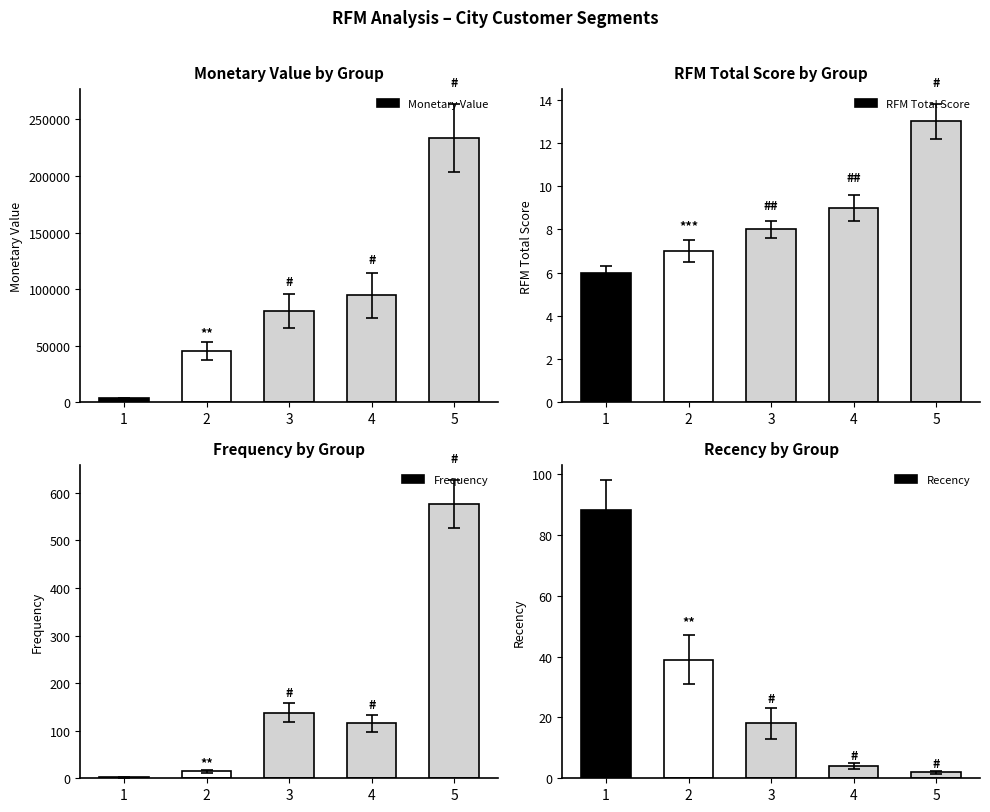

The value of Recency at 4 is 2.6. True or false?

False